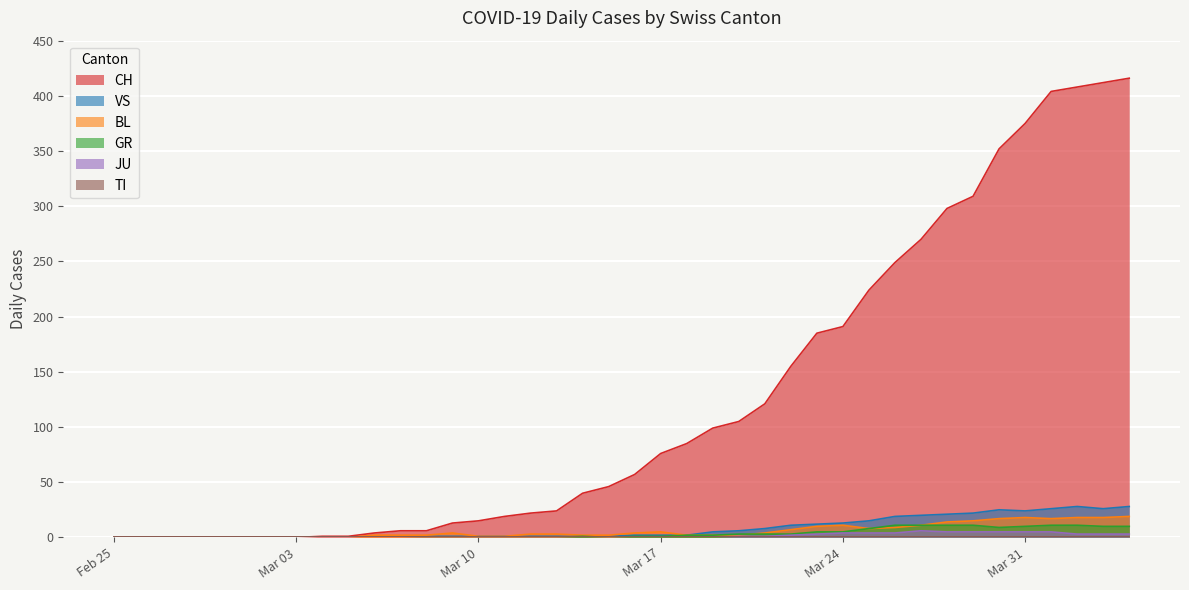

Count the number of data series in this chart.

6